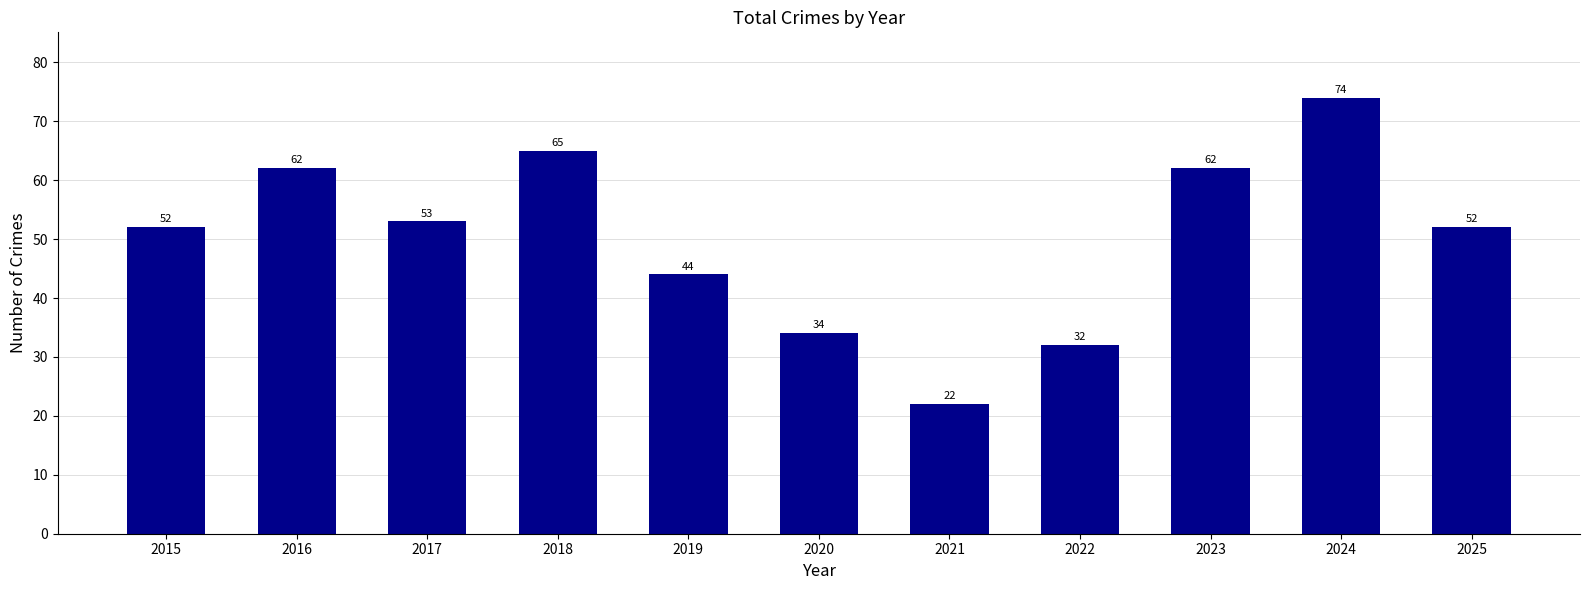

What is the difference between the values at 2018 and 2016?

3